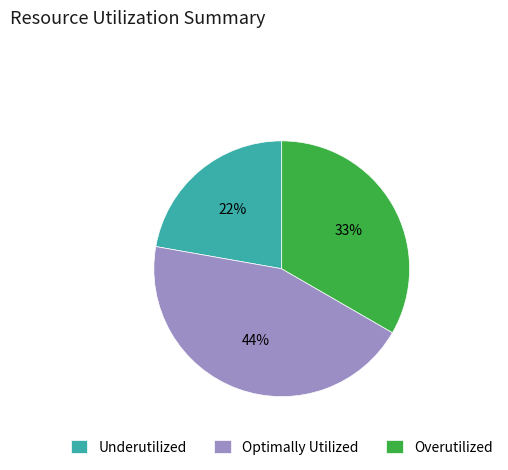

Is there a majority slice in this chart?

No